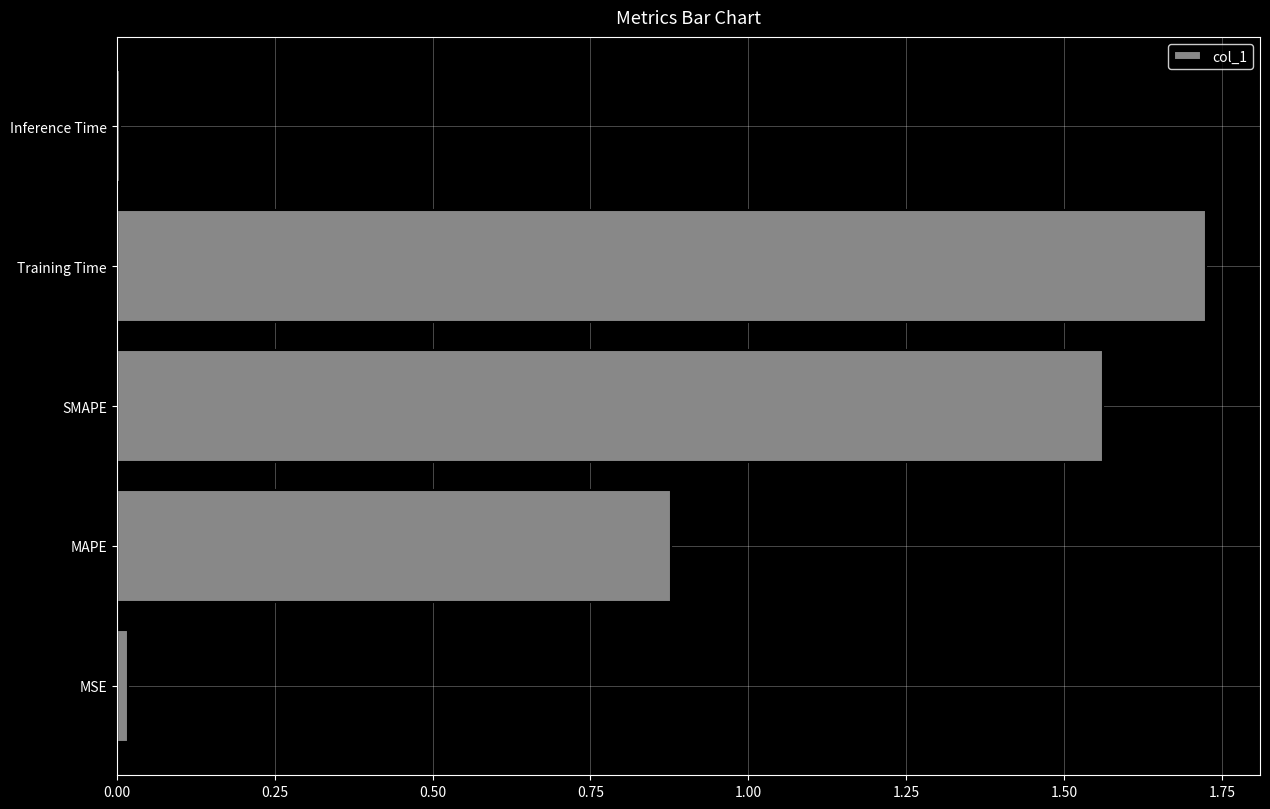

What is the difference between the second highest and second lowest values?

1.5